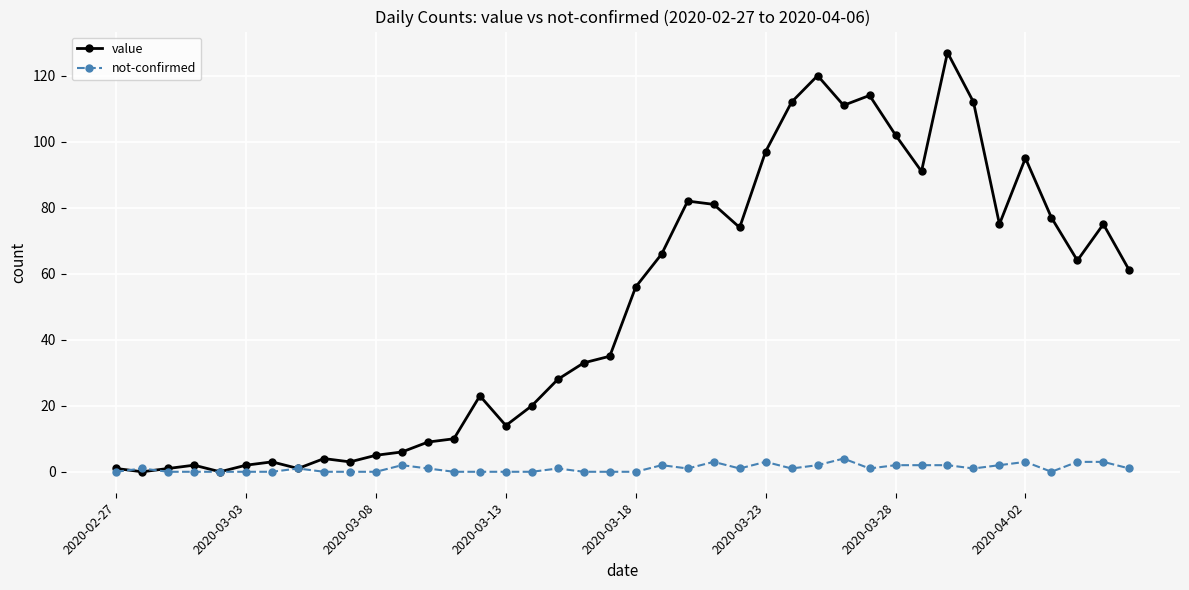

Which series has the largest total across all categories?

value